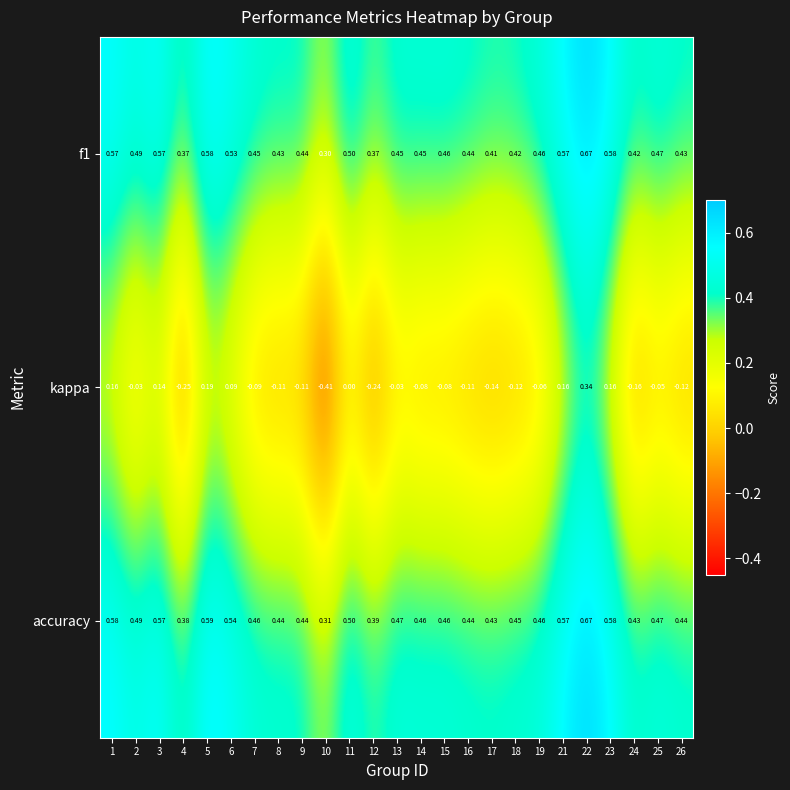

Which label corresponds to the largest value in the chart?

22